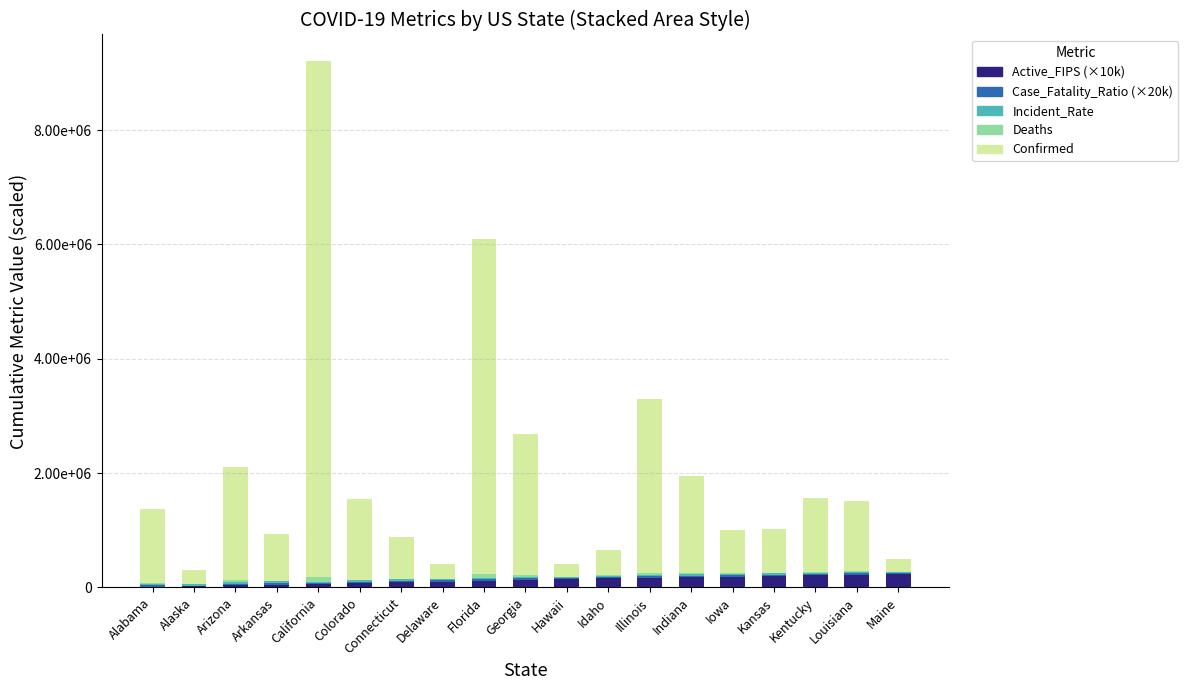

Are the bars horizontal?

No